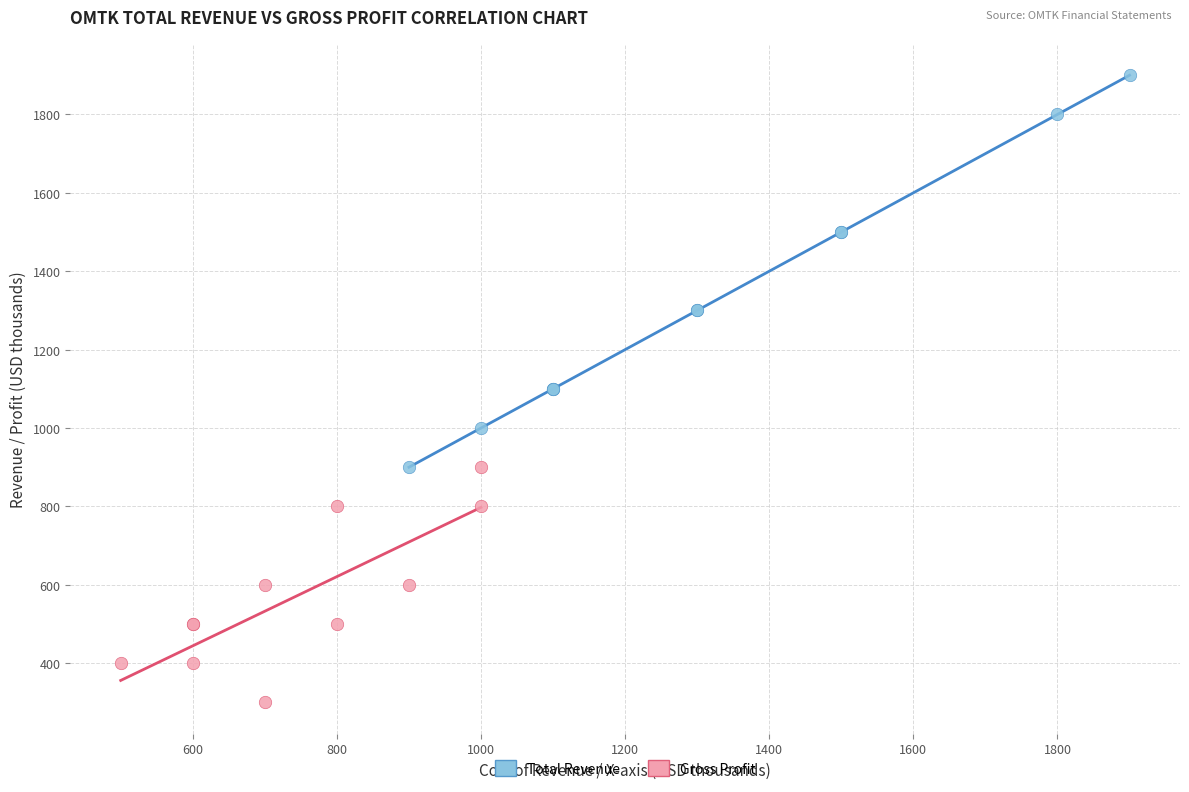

Which series has the widest spread of Y values?

Total Revenue